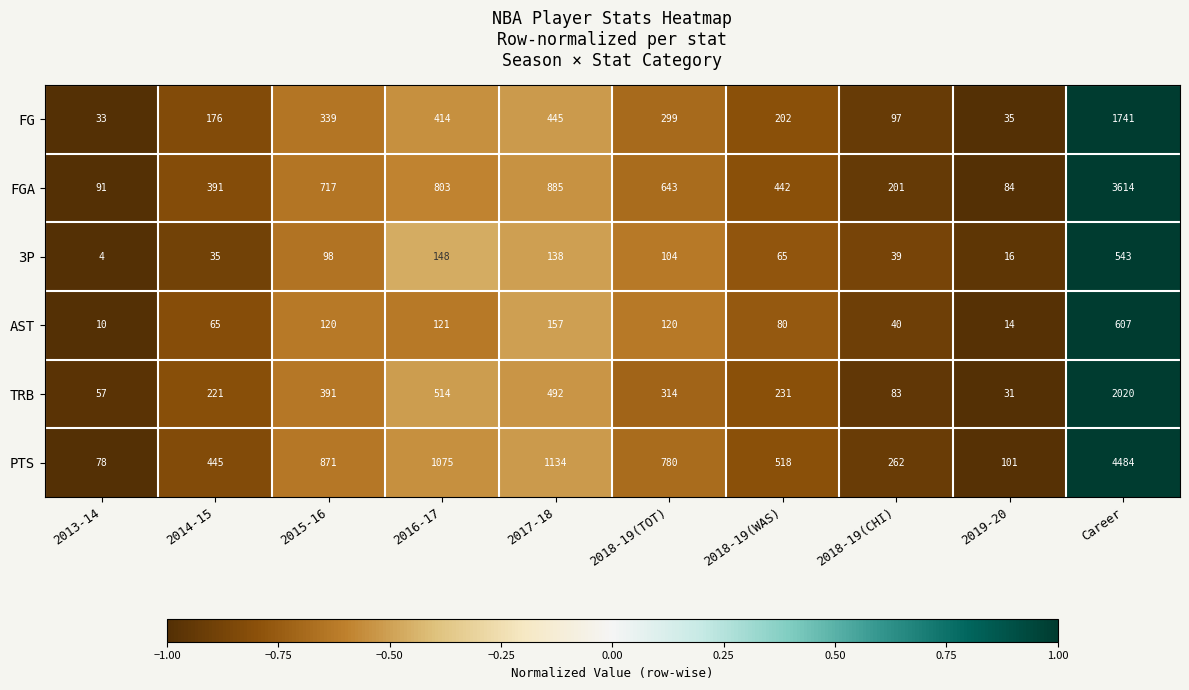

What is the sum of all AST values?

1334